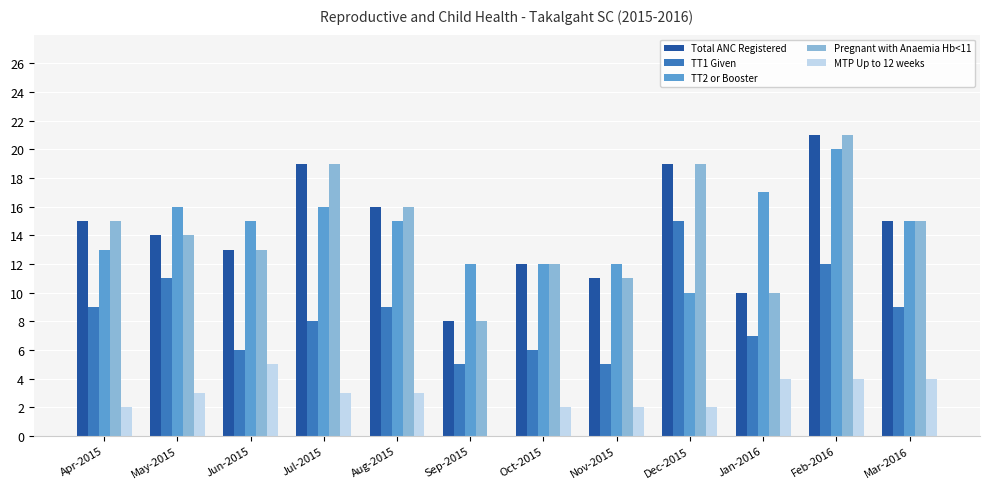

At which category is the sum across all series the highest?

Feb-2016